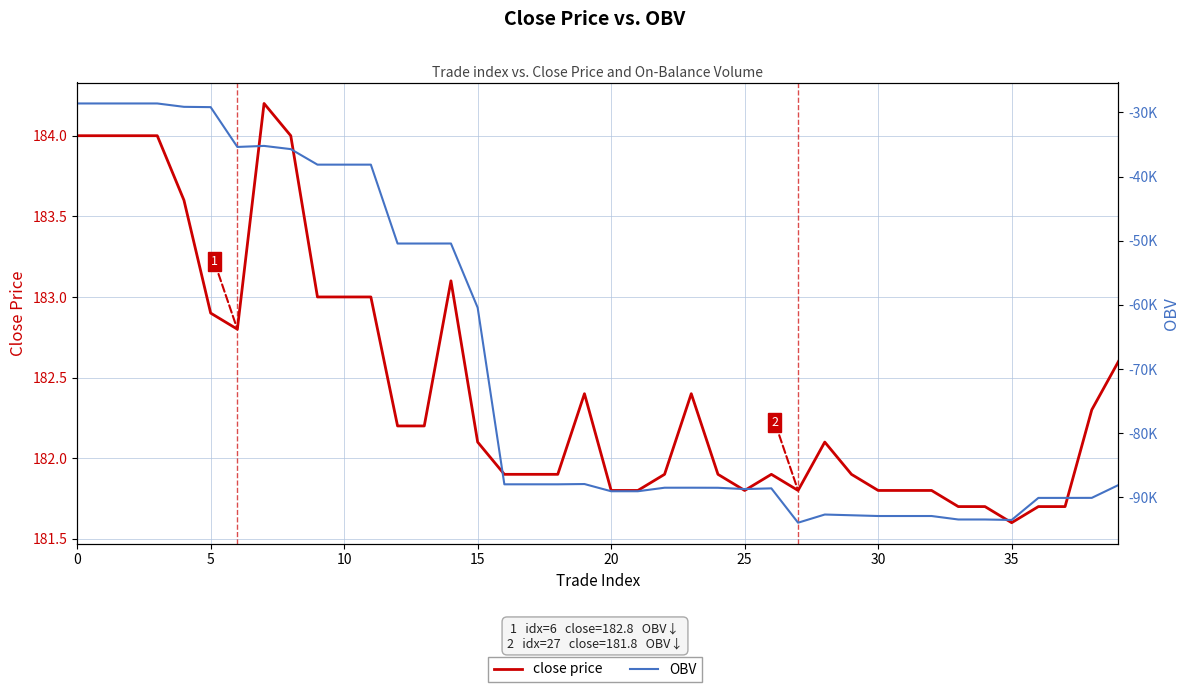

What is the difference between the OBV values at 32 and 35?

615.4